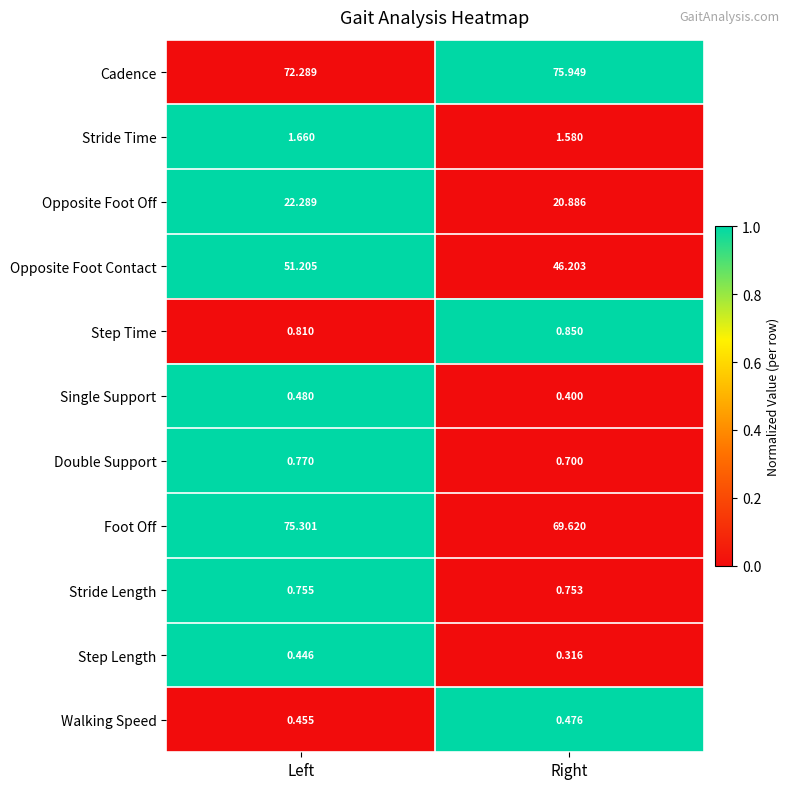

At which label does Opposite Foot Contact first exceed 51?

Left